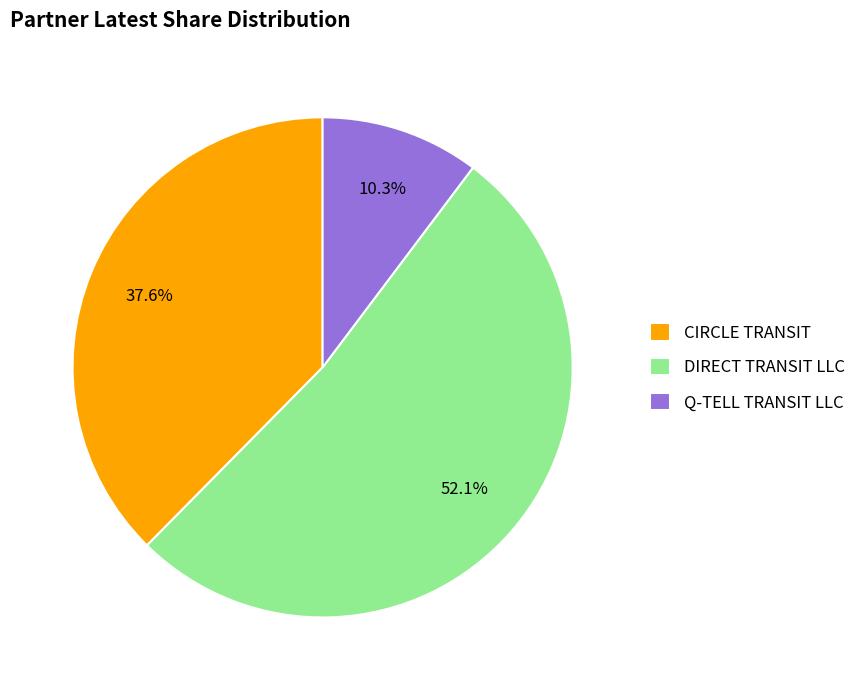

How many segments does this pie chart have?

3